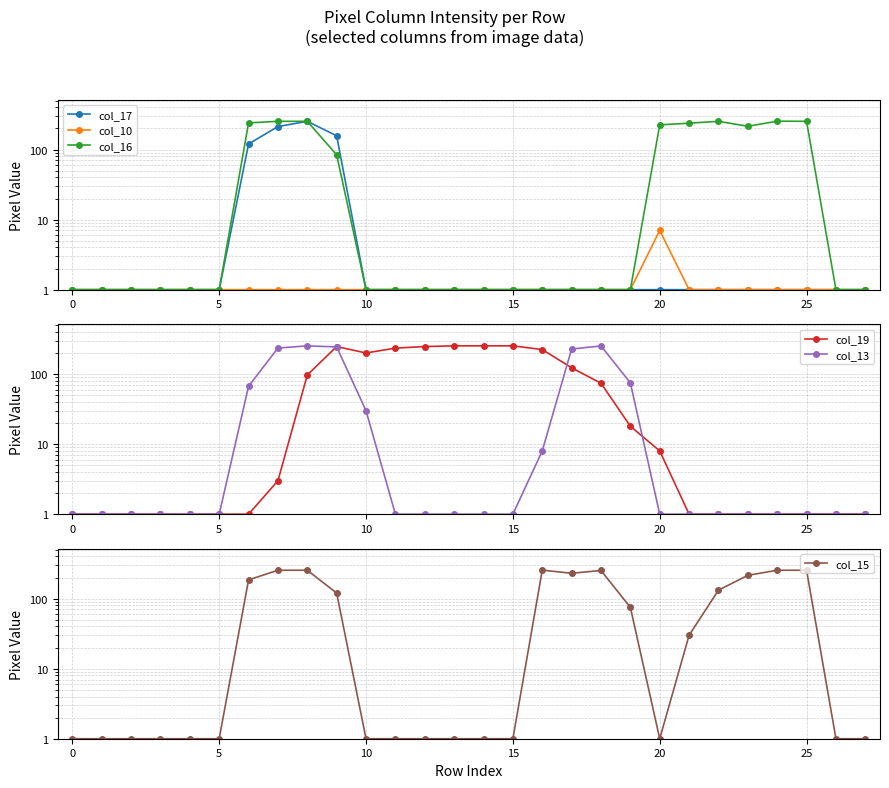

What is the maximum value shown in the chart?

255